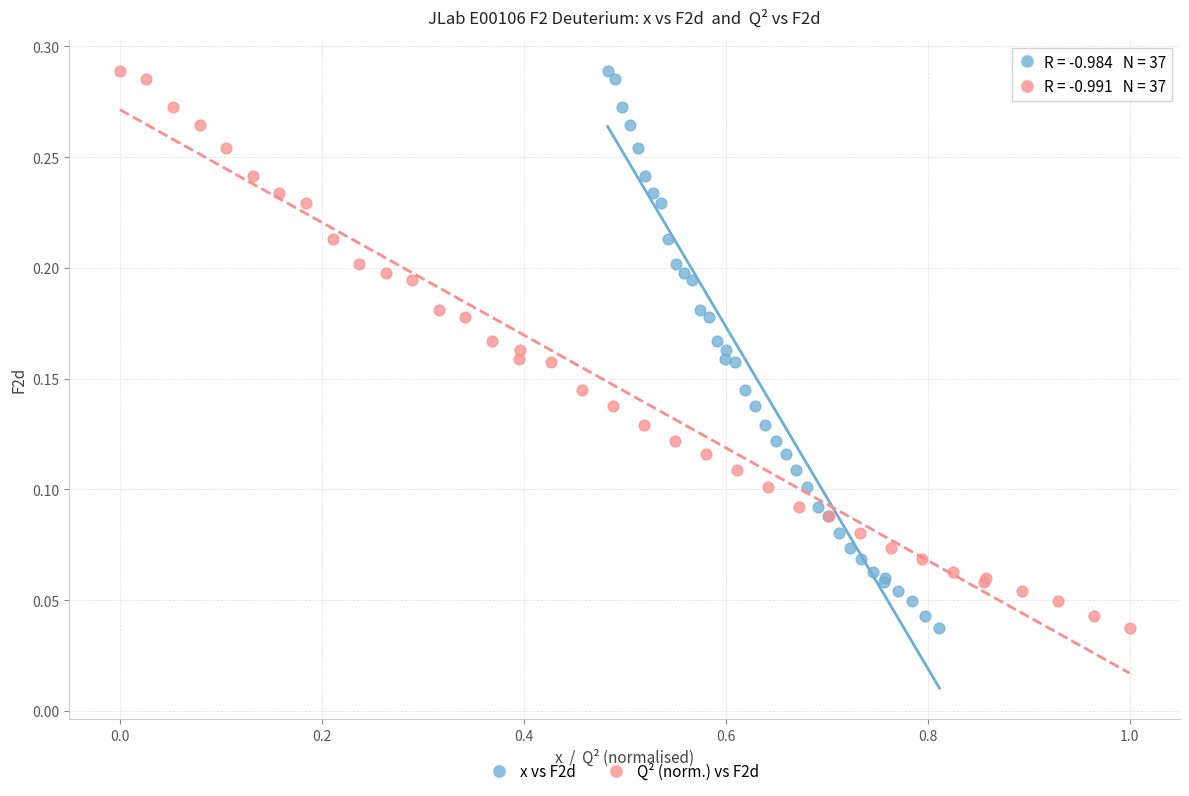

What are all the series names shown in the legend?

x vs F2d, Q² (norm.) vs F2d